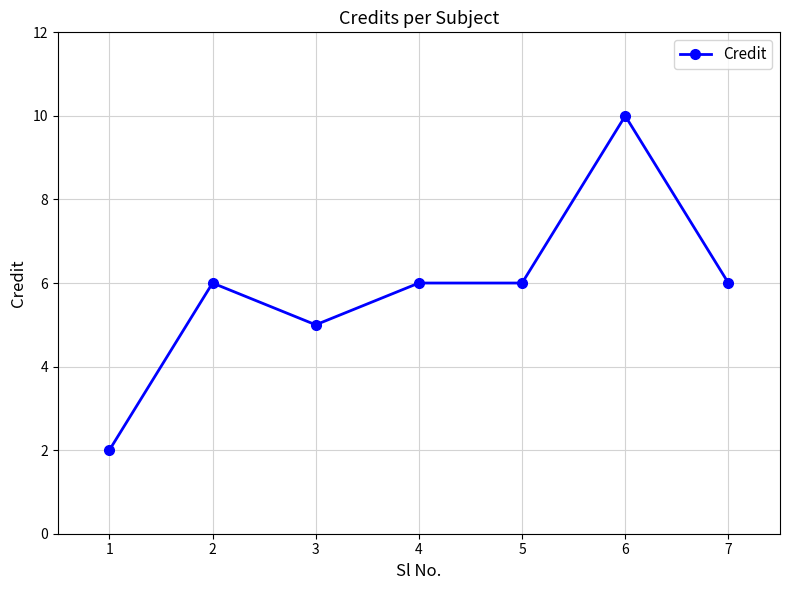

What is the change in value from 2 to 3?

-1